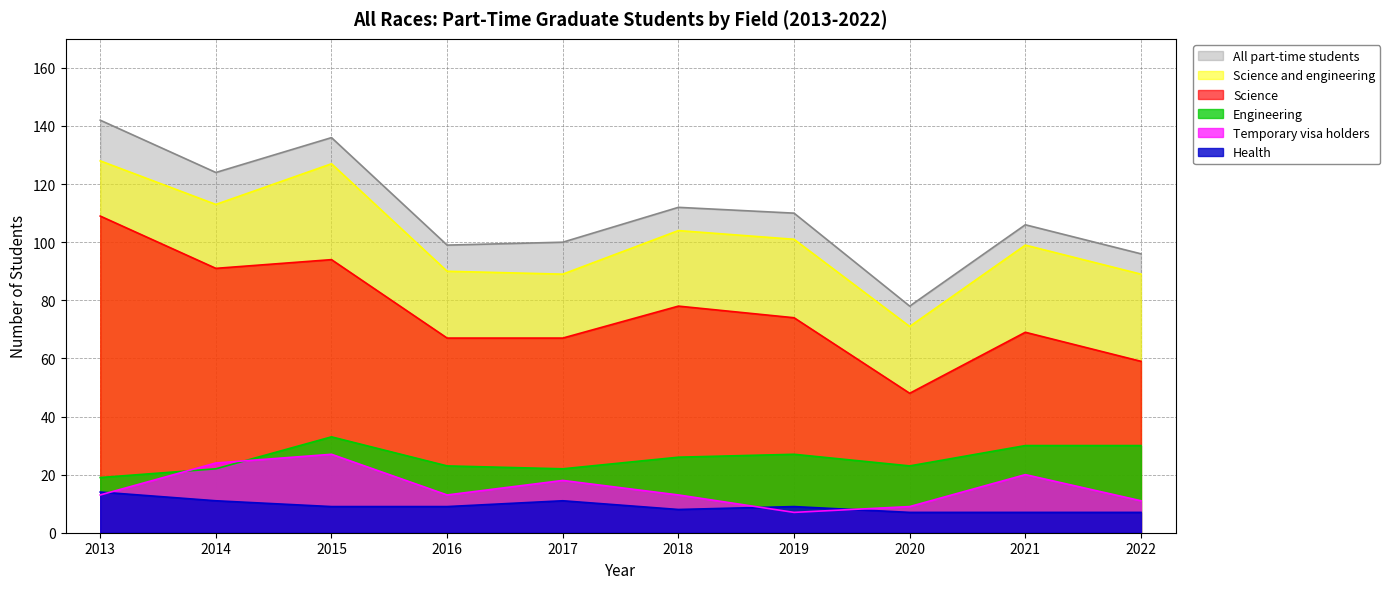

How many series are shown in this chart?

6